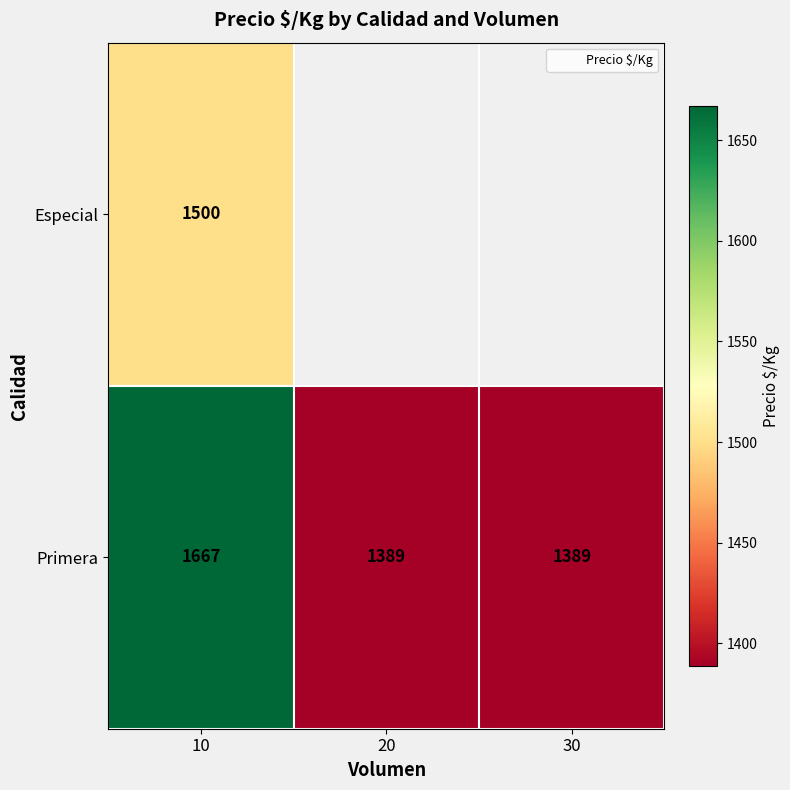

Which series has the largest total across all categories?

Primera